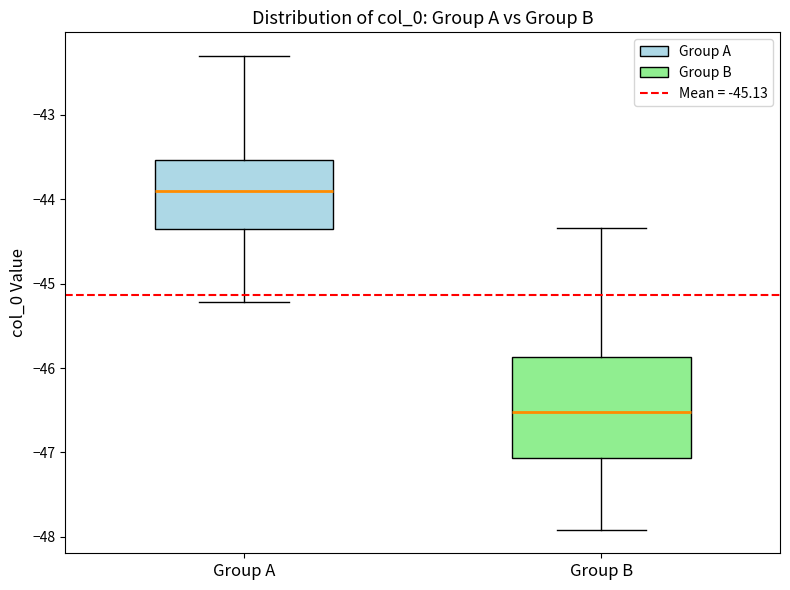

Where is the lower edge of the box for Group A on the y-axis? The values are not printed on the chart, so give them approximately, as read against the axis.

-44.4